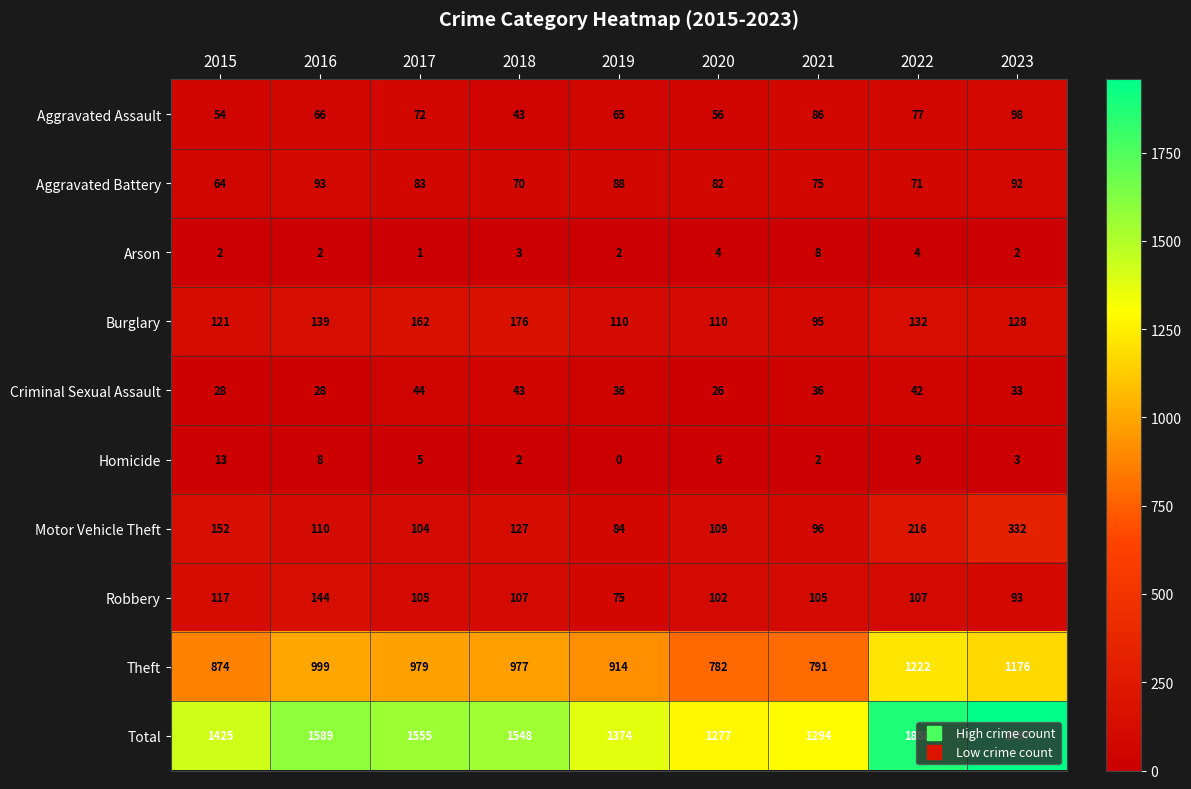

At which category does the chart reach its minimum across all series?

2019